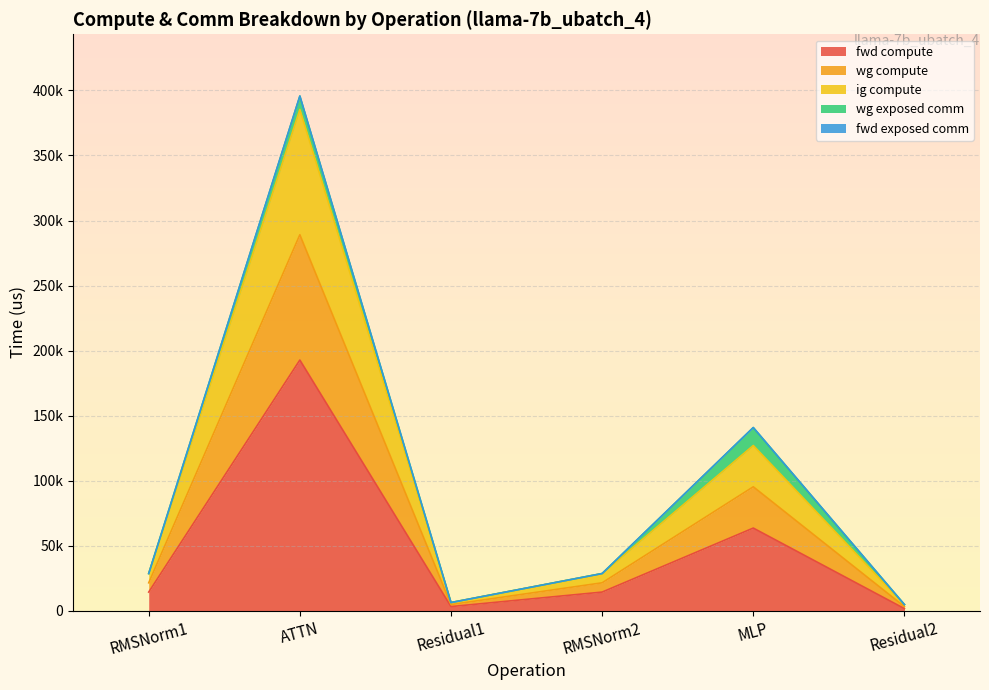

At which category does fwd compute reach its first local valley?

Residual1